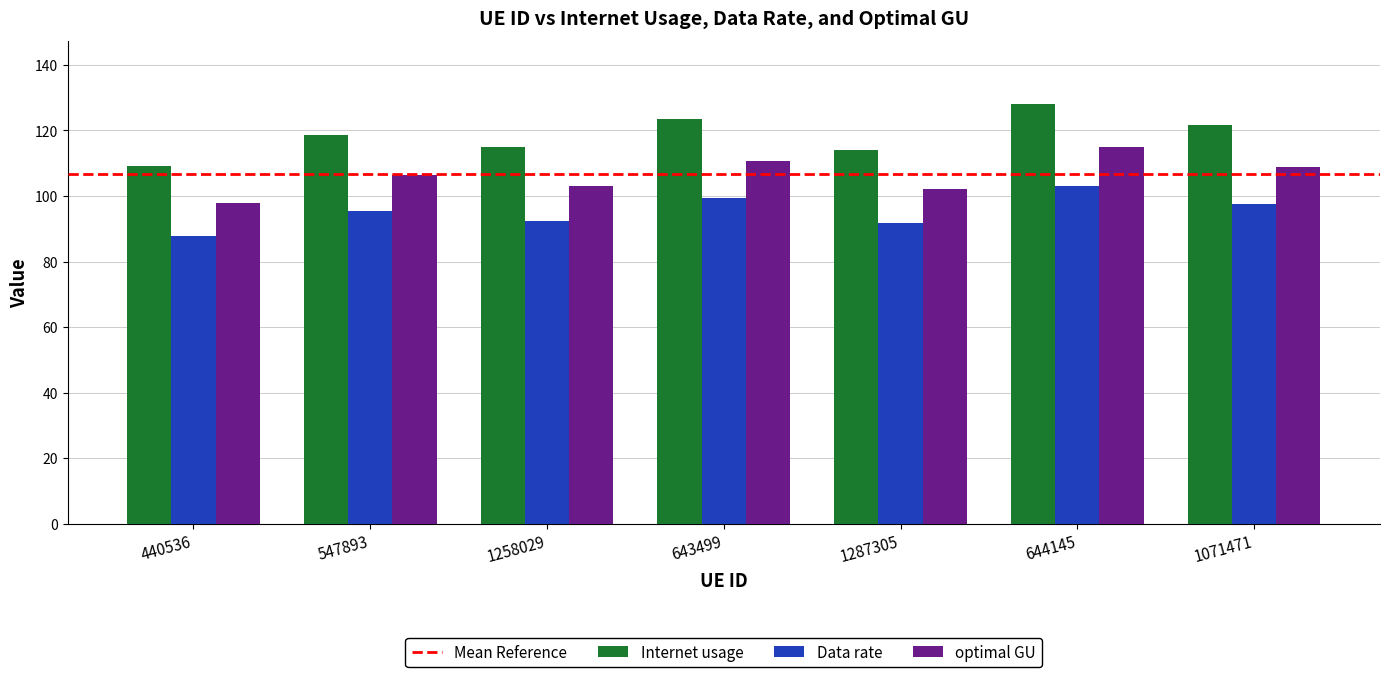

Where does the optimal GU series first go above 106?

547893